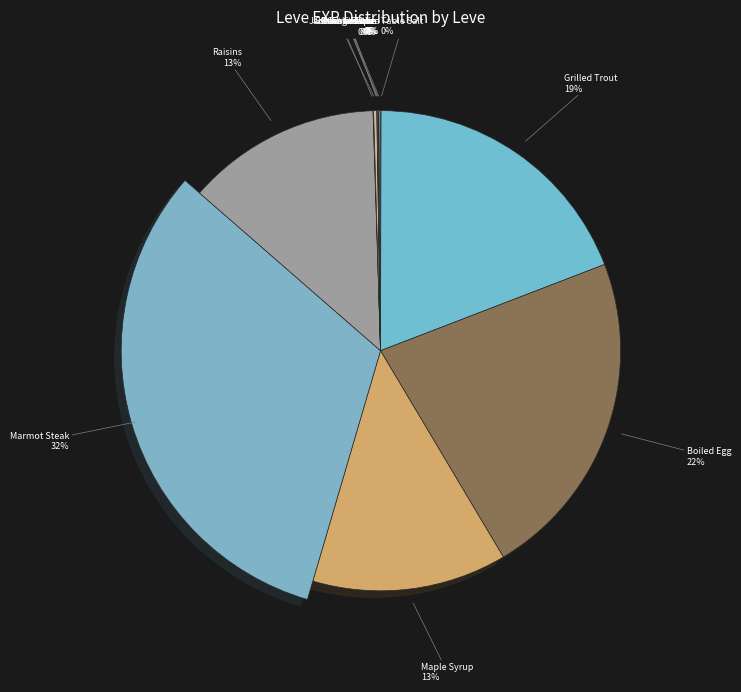

The Putting the Squeeze On slice represents 11% of the pie. True or false?

False